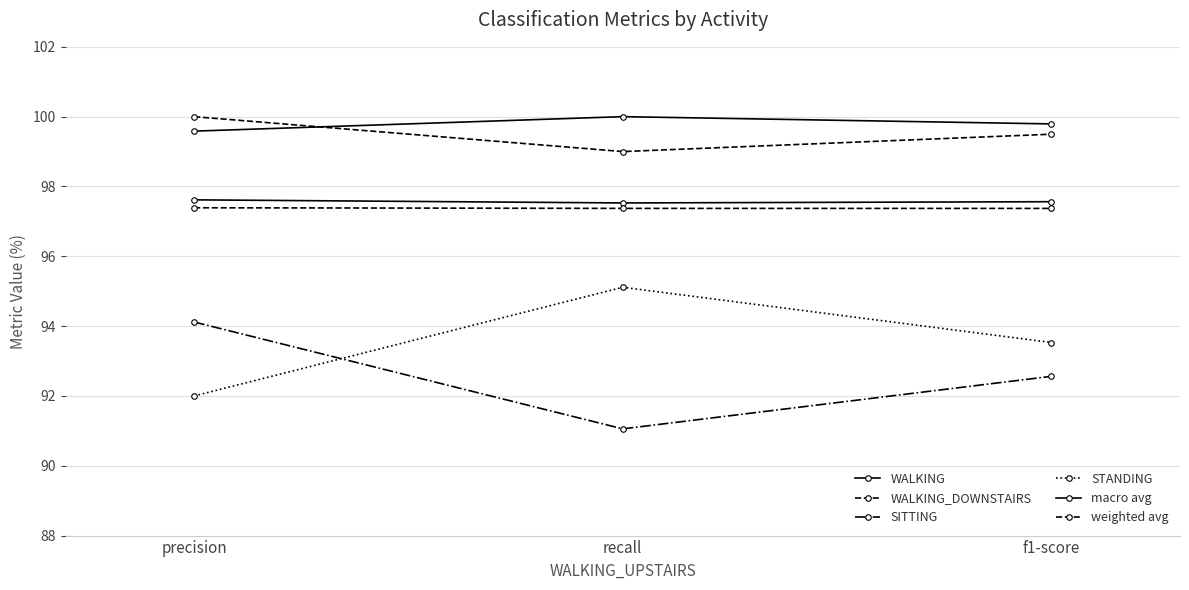

What value does the weighted avg series have at f1-score?

97.4